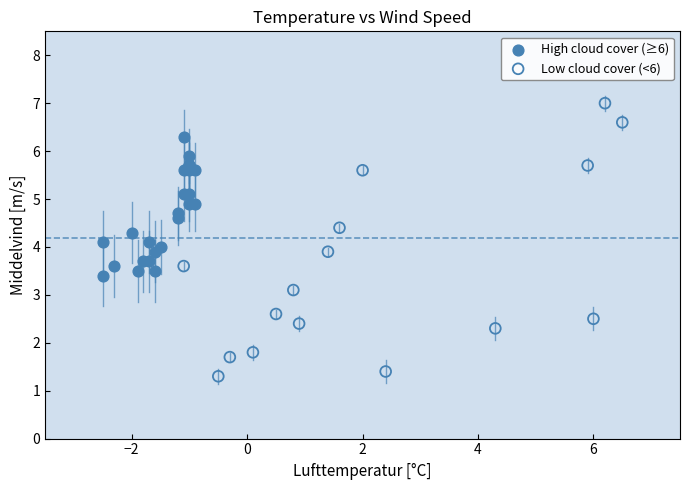

What are all the series names shown in the legend?

High cloud cover (≥6), Low cloud cover (<6)